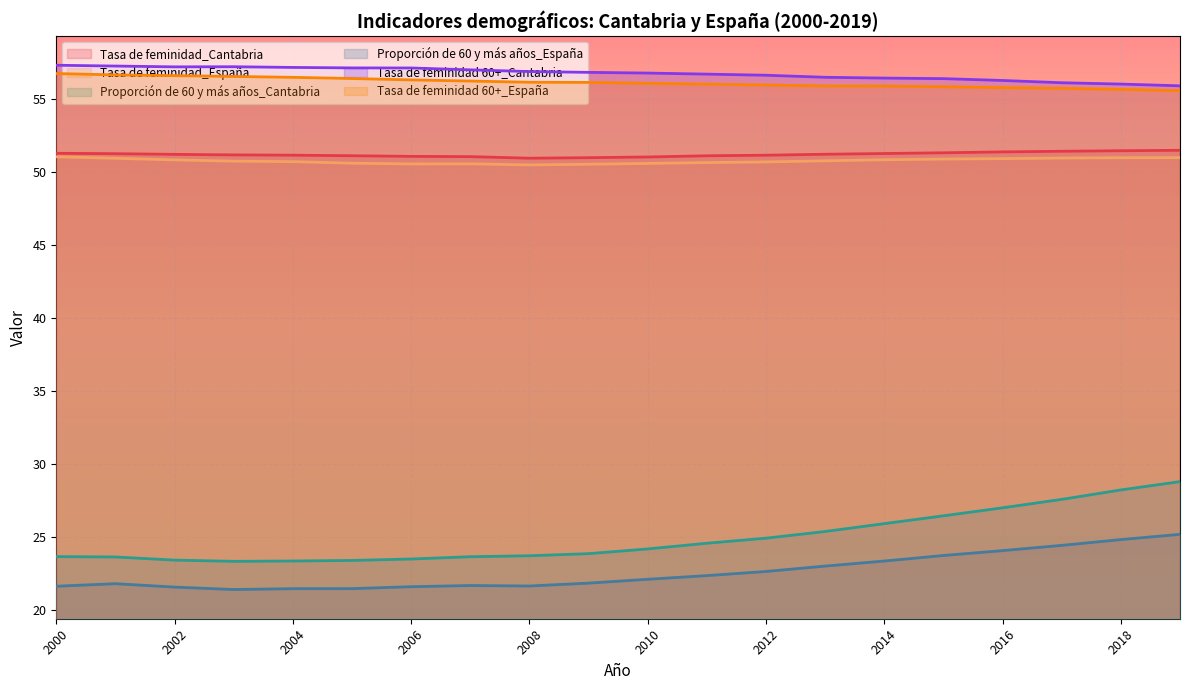

Reading left to right, what are all the values shown in this chart?

Tasa de feminidad_Cantabria: 2000=51.3	2001=51.3	2002=51.2	2003=51.2	2004=51.2	2005=51.1	2006=51.1	2007=51.1	2008=51.0	2009=51.0	2010=51.0	2011=51.1	2012=51.2	2013=51.2	2014=51.3	2015=51.3	2016=51.4	2017=51.4	2018=51.5	2019=51.5
Tasa de feminidad_España: 2000=51.1	2001=51.0	2002=50.8	2003=50.8	2004=50.7	2005=50.6	2006=50.6	2007=50.6	2008=50.5	2009=50.5	2010=50.6	2011=50.7	2012=50.7	2013=50.8	2014=50.9	2015=50.9	2016=50.9	2017=51.0	2018=51.0	2019=51.0
Proporción de 60 y más años_Cantabria: 2000=23.7	2001=23.7	2002=23.4	2003=23.4	2004=23.4	2005=23.4	2006=23.5	2007=23.7	2008=23.7	2009=23.9	2010=24.2	2011=24.6	2012=24.9	2013=25.4	2014=25.9	2015=26.5	2016=27.0	2017=27.6	2018=28.3	2019=28.8
Proporción de 60 y más años_España: 2000=21.7	2001=21.8	2002=21.6	2003=21.4	2004=21.5	2005=21.5	2006=21.6	2007=21.7	2008=21.7	2009=21.9	2010=22.1	2011=22.4	2012=22.7	2013=23.0	2014=23.4	2015=23.8	2016=24.1	2017=24.5	2018=24.9	2019=25.2
Tasa de feminidad 60+_Cantabria: 2000=57.3	2001=57.3	2002=57.2	2003=57.2	2004=57.2	2005=57.1	2006=57.1	2007=57.0	2008=56.9	2009=56.8	2010=56.8	2011=56.7	2012=56.6	2013=56.5	2014=56.4	2015=56.4	2016=56.3	2017=56.1	2018=56.0	2019=55.9
Tasa de feminidad 60+_España: 2000=56.8	2001=56.7	2002=56.6	2003=56.6	2004=56.5	2005=56.4	2006=56.3	2007=56.2	2008=56.2	2009=56.2	2010=56.1	2011=56.0	2012=56.0	2013=55.9	2014=55.9	2015=55.9	2016=55.8	2017=55.7	2018=55.7	2019=55.6